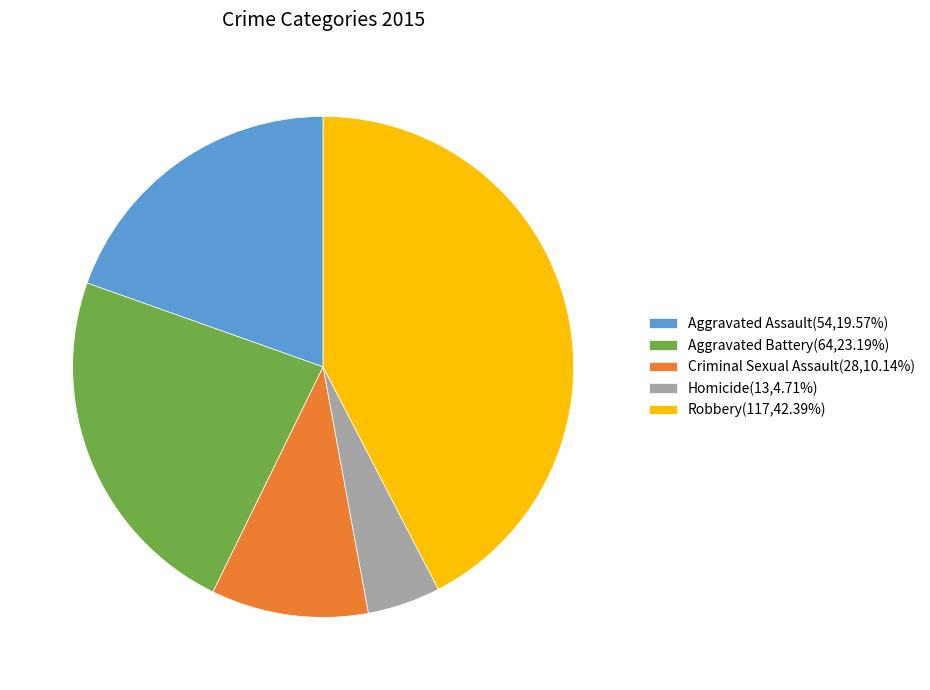

Is it true that Robbery is 31% of the pie?

False